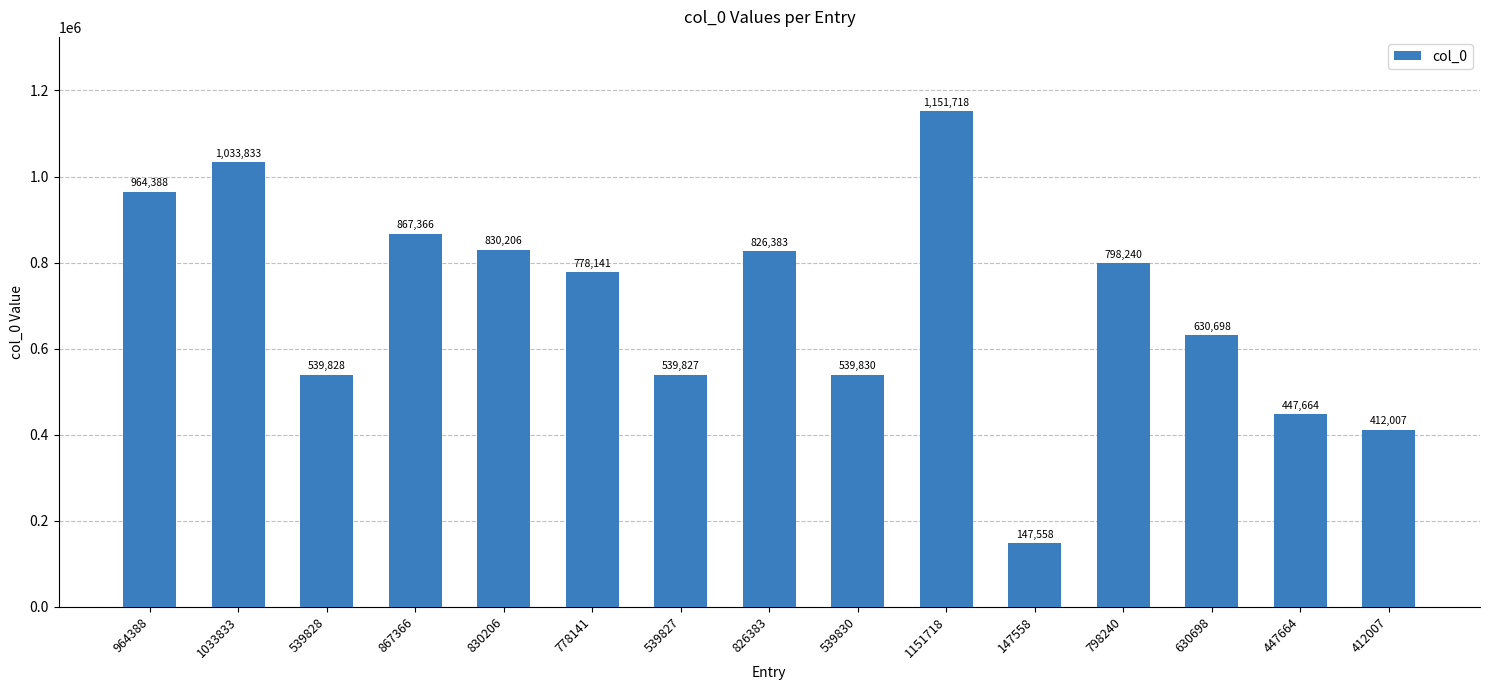

What is the difference between the maximum and minimum values?

1004160